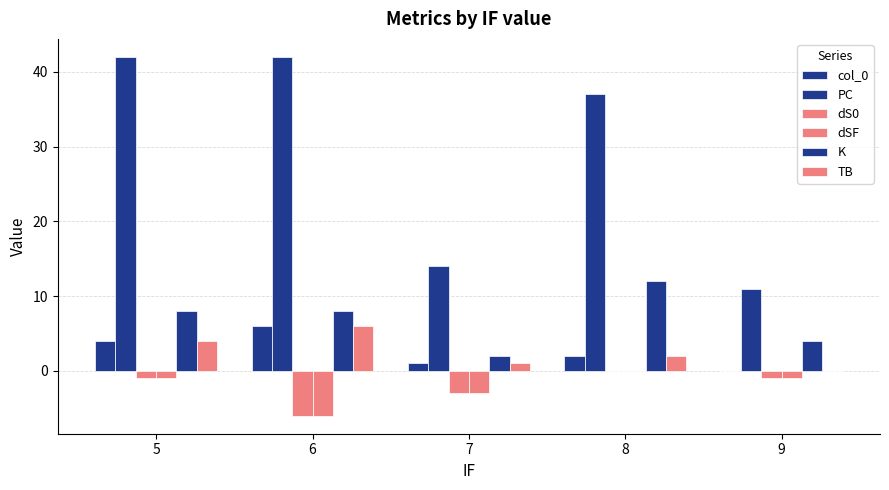

Which label corresponds to the smallest value in the chart?

6